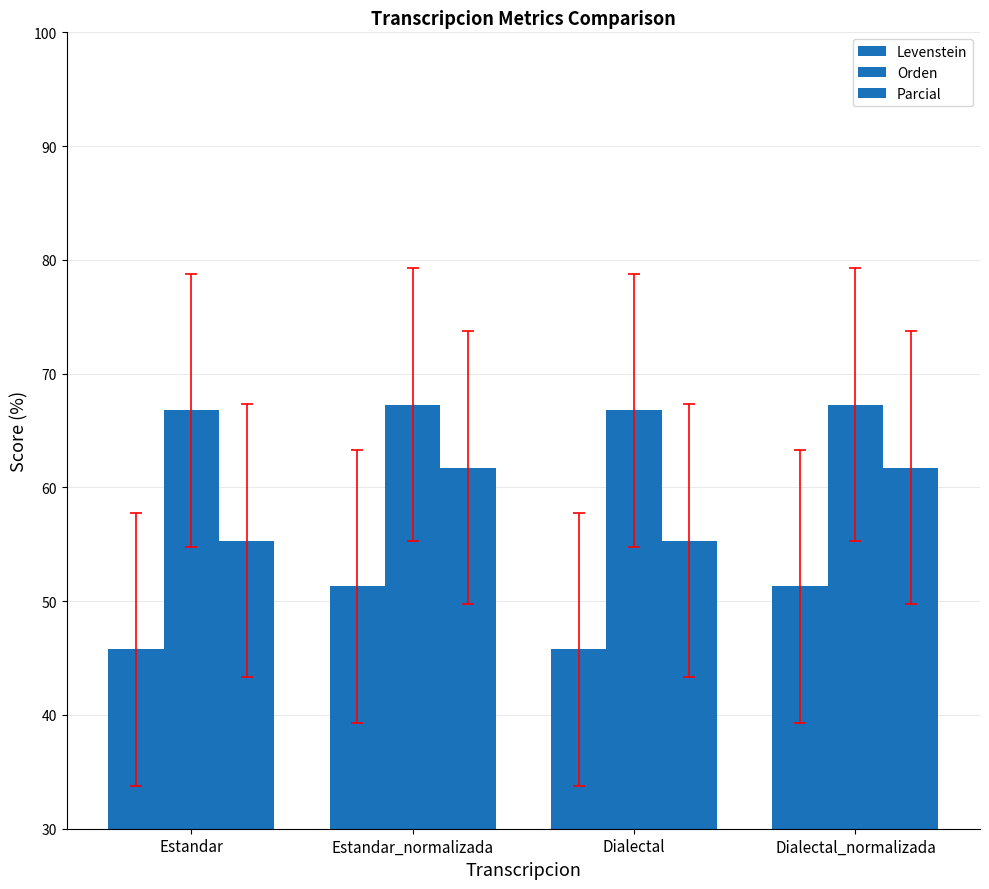

What is the minimum value for Parcial?

55.3